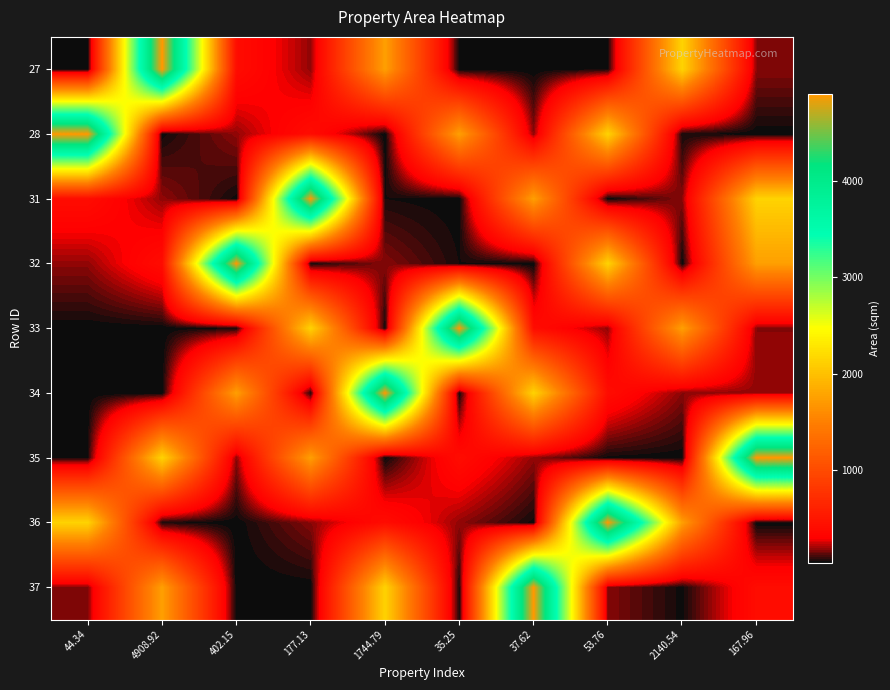

At which category is the sum across all series the highest?

53.76